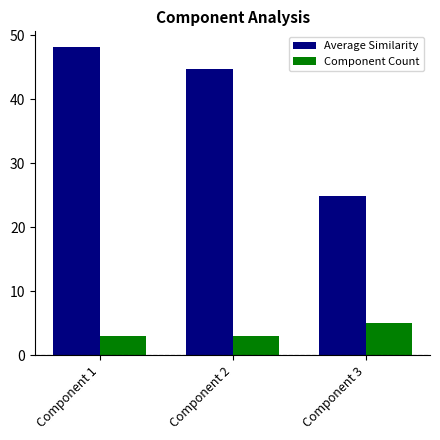

What are all the series names shown in the legend?

Average Similarity, Component Count